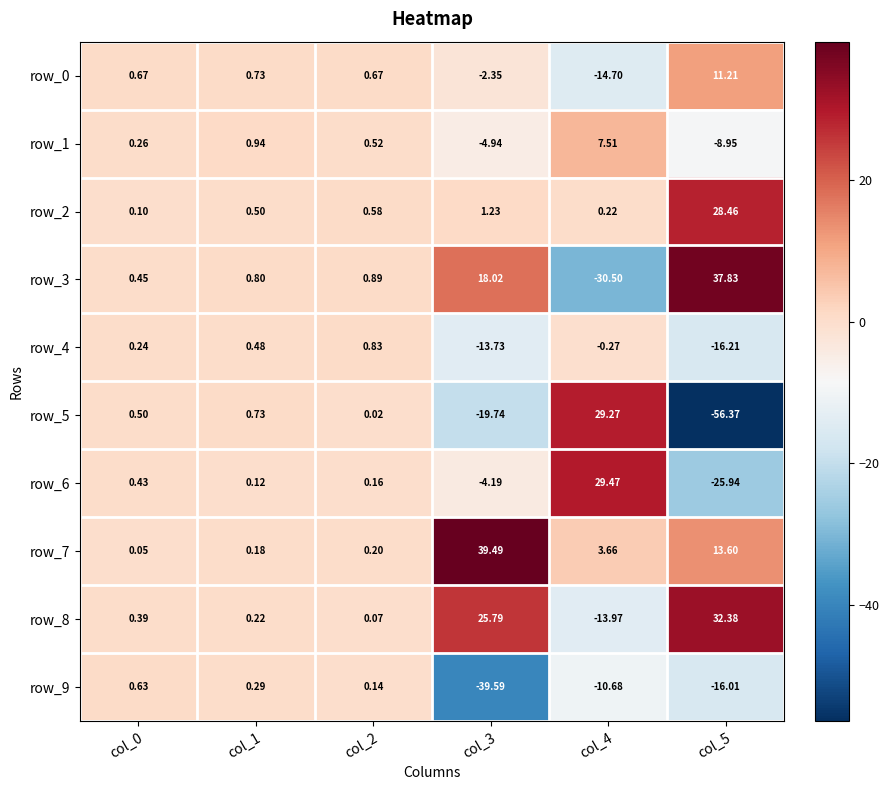

Is the value of row_3 at col_1 greater than the value of row_6 at col_1?

Yes